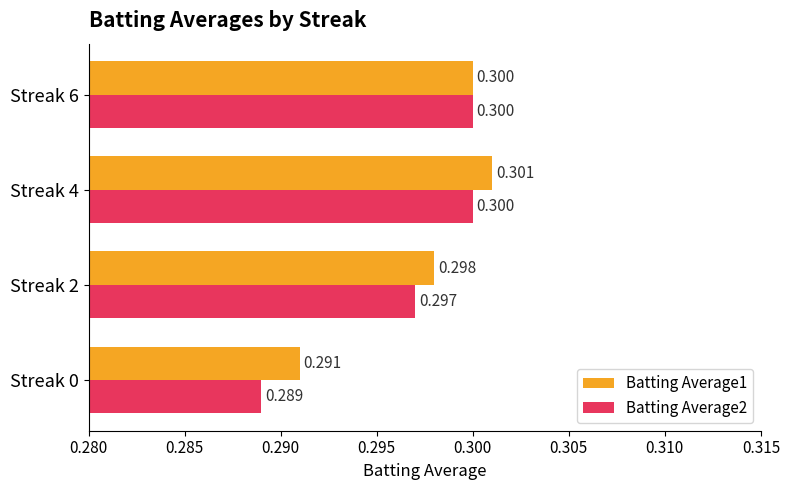

Is the value of Batting Average2 at Streak 2 greater than the value of Batting Average1 at Streak 0?

Yes